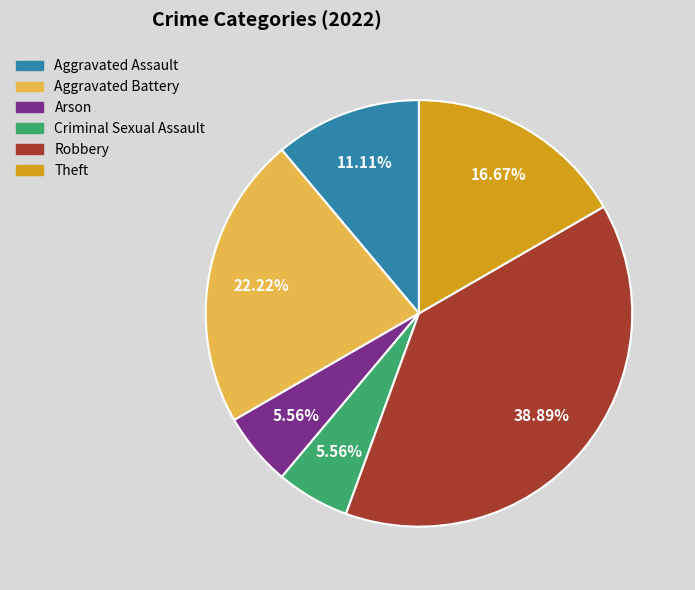

What is the largest slice in the pie chart?

Robbery